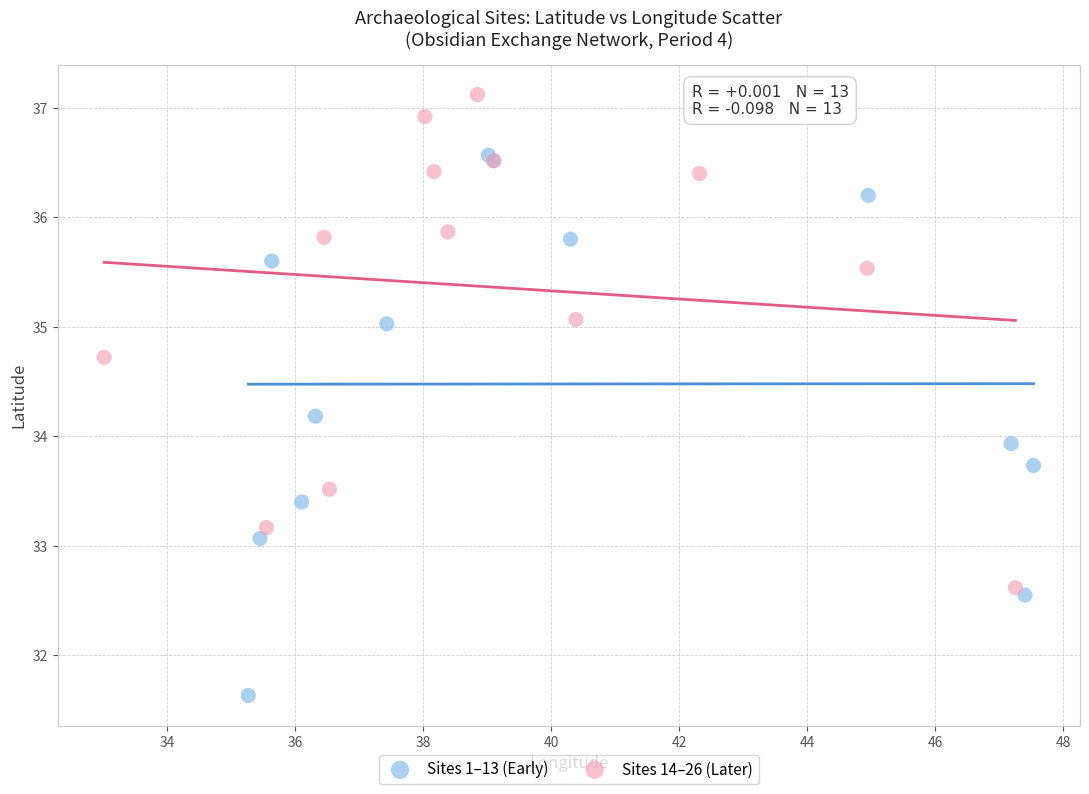

Which series reaches the maximum Y coordinate?

Sites 14–26 (Later)